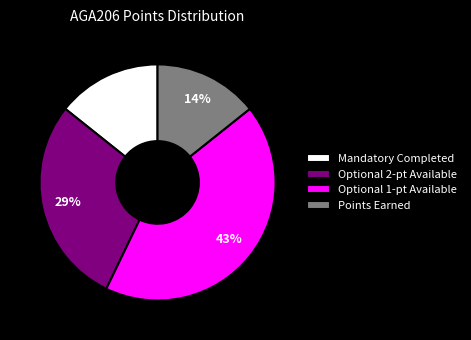

How many slices are in this pie chart?

4